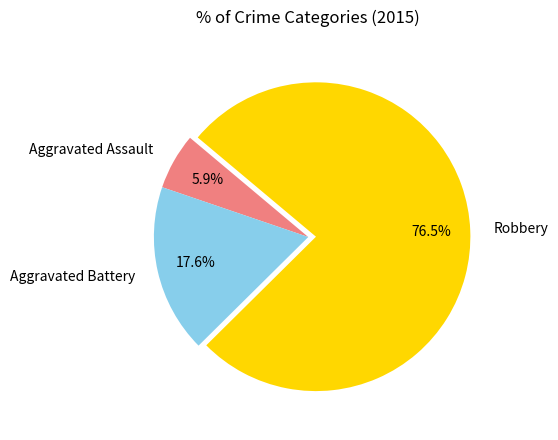

To the nearest percent, what portion does Aggravated Assault represent?

6%